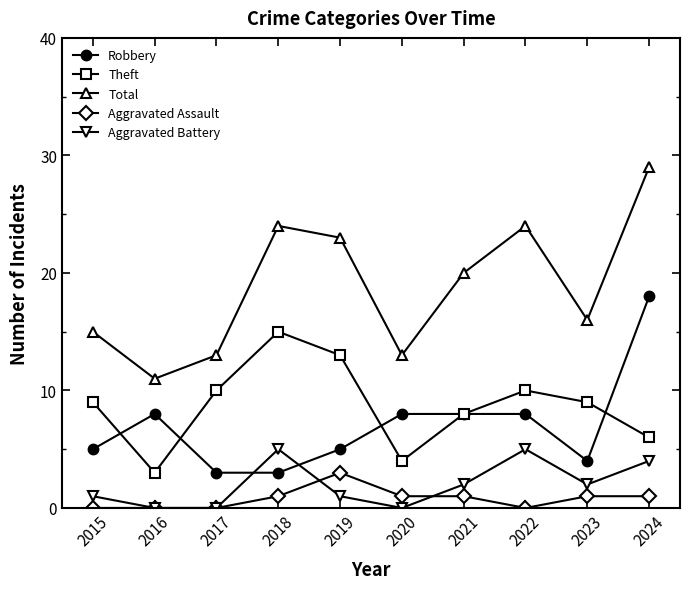

Which series has the largest total across all categories?

Total